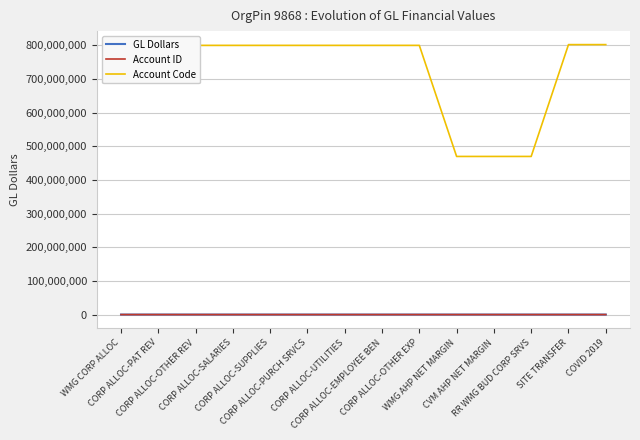

True or false: Account Code and GL Dollars intersect in this chart.

False